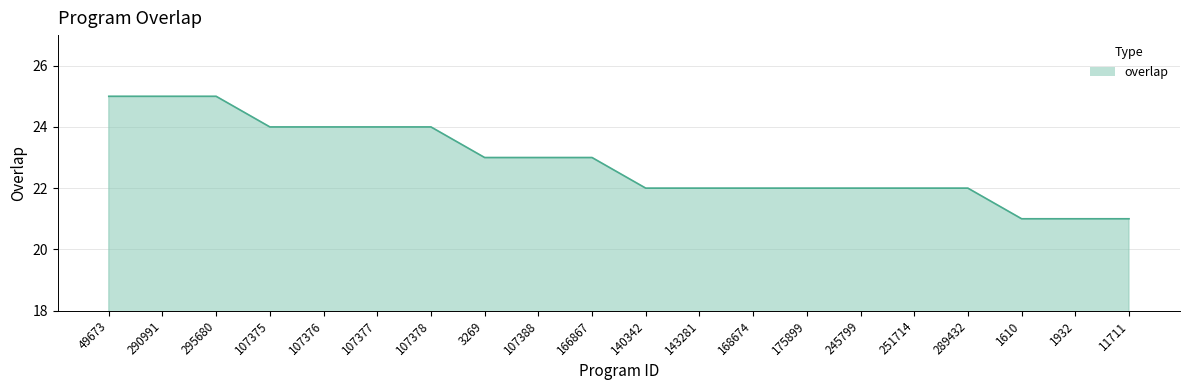

What position from the right is 245799?

6